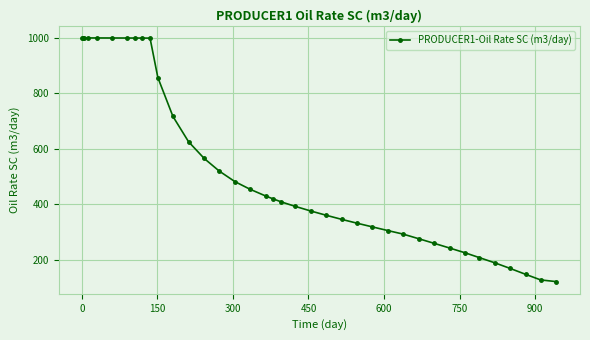

Does the chart display data point markers on the line(s)?

Yes